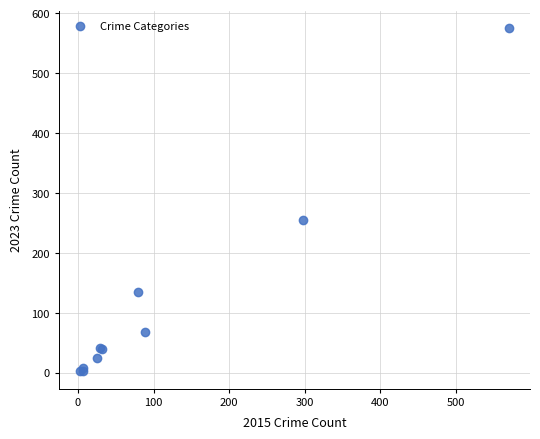

What Y value in the scatter plot is closest to 288?

254